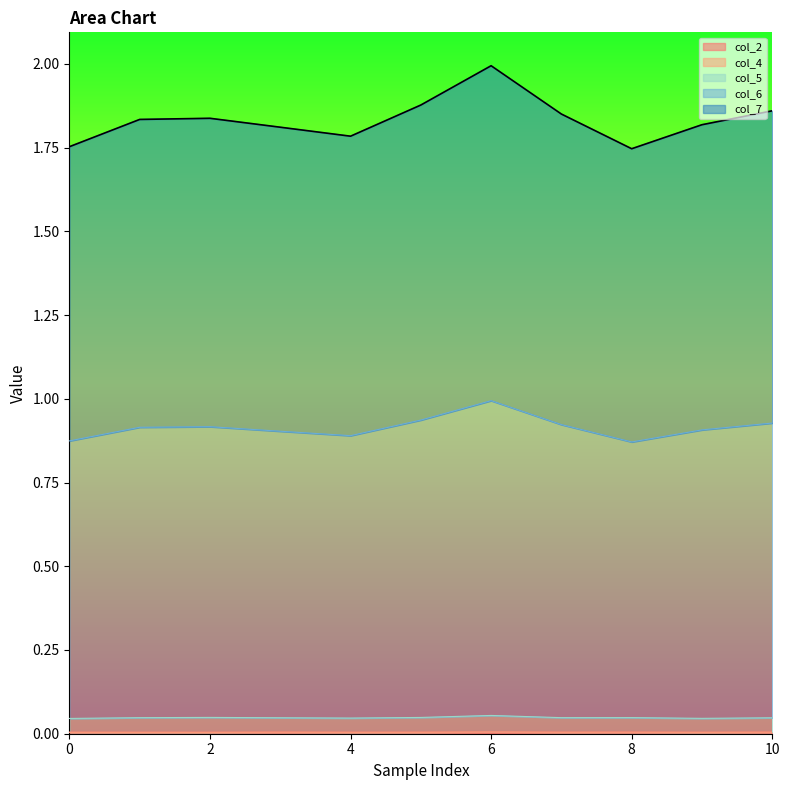

True or false: col_7 and col_2 cross at least once.

False